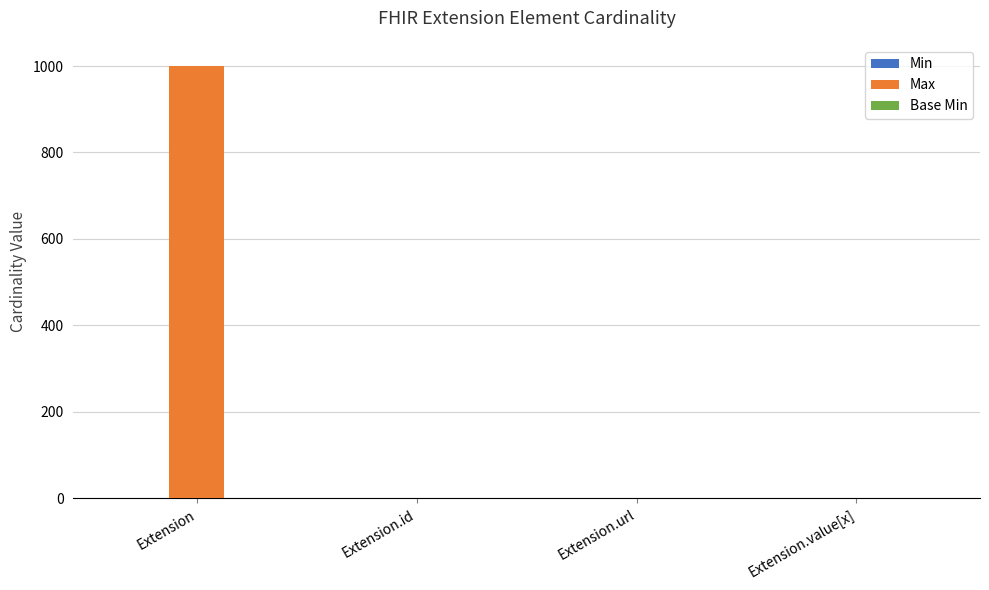

True or false: Max has a value of 999 at Extension.

True